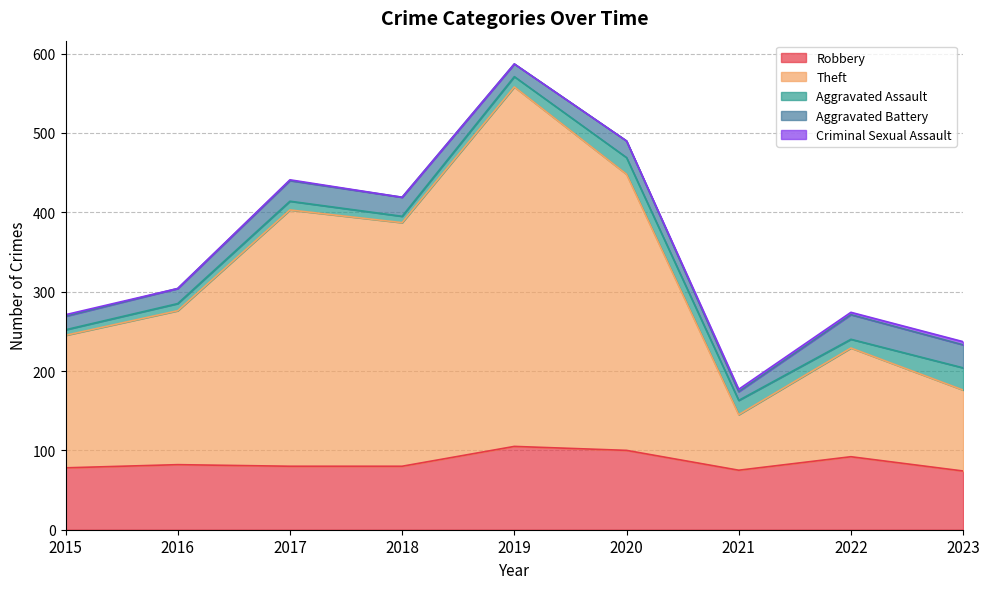

At 2016, list the series in order from smallest to largest.

Criminal Sexual Assault, Aggravated Assault, Aggravated Battery, Robbery, Theft